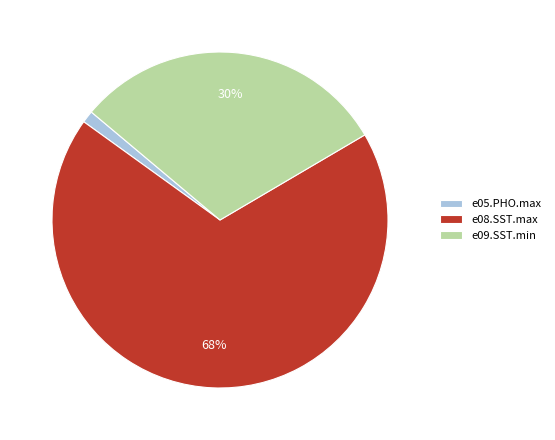

To the nearest percent, what is the difference between the e08.SST.max and e09.SST.min slice percentages?

38%